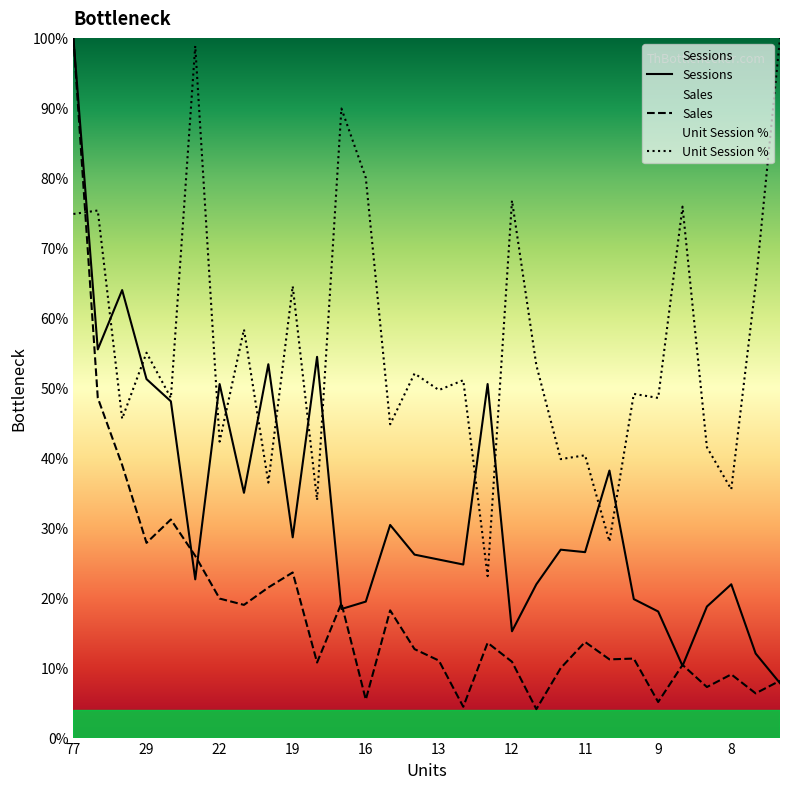

How many data points in Sessions are above 26?

16